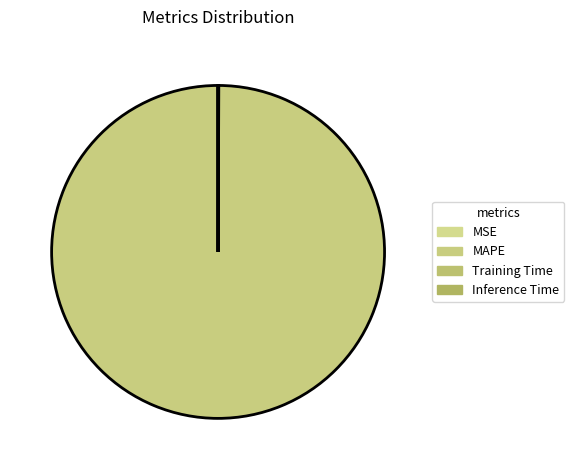

Rank the categories by value from highest to lowest.

MAPE, MSE, Training Time, Inference Time